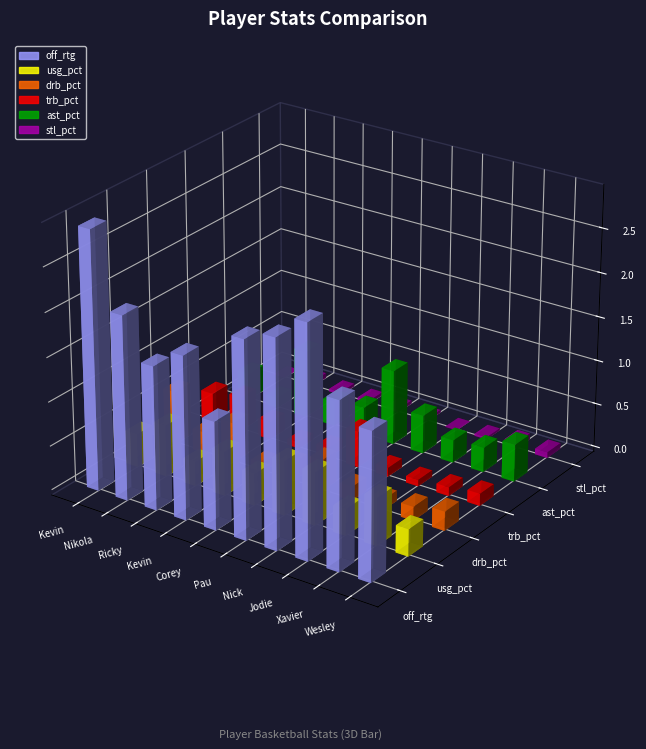

Reading left to right, list all the values displayed in this chart.

off_rtg: 146.0	104.0	81.0	92.0	61.0	111.0	117.0	130.0	94.0	83.0
usg_pct: 18.9	29.2	13.9	25.1	18.1	30.9	30.1	15.1	27.2	15.3
drb_pct: 30.3	12.0	22.7	4.8	10.2	17.6	7.9	5.9	7.9	10.9
trb_pct: 16.2	19.2	10.1	3.5	5.7	20.6	5.0	3.7	5.0	6.9
ast_pct: 15.1	5.8	38.2	13.9	15.8	42.5	21.8	12.9	14.0	21.2
stl_pct: 0.0	2.8	1.6	1.7	1.8	1.5	0.0	1.2	3.6	3.3